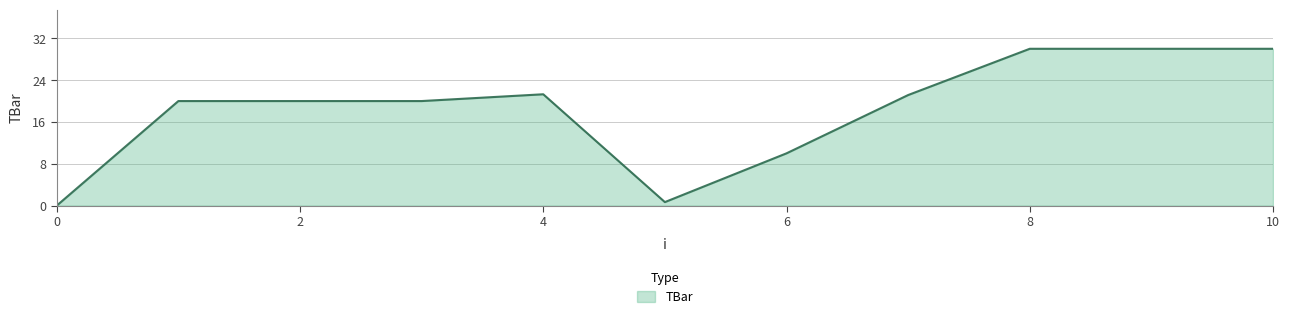

What is the difference between the maximum and minimum values?

30.0